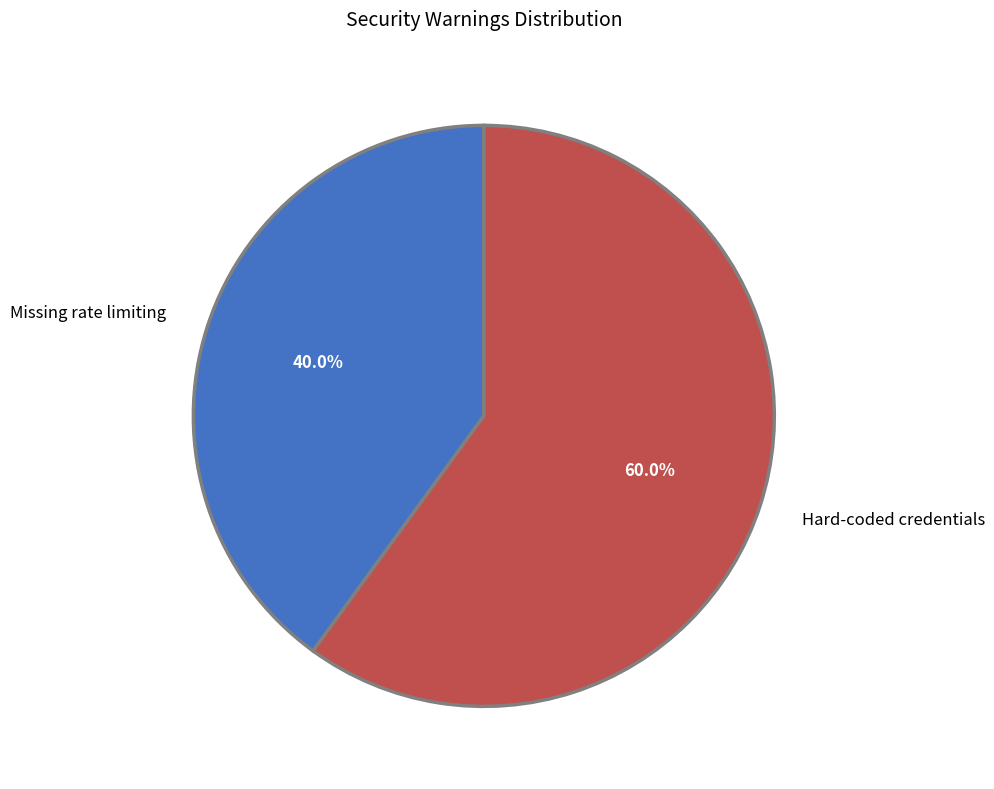

To the nearest percent, what portion does Missing rate limiting represent?

40%